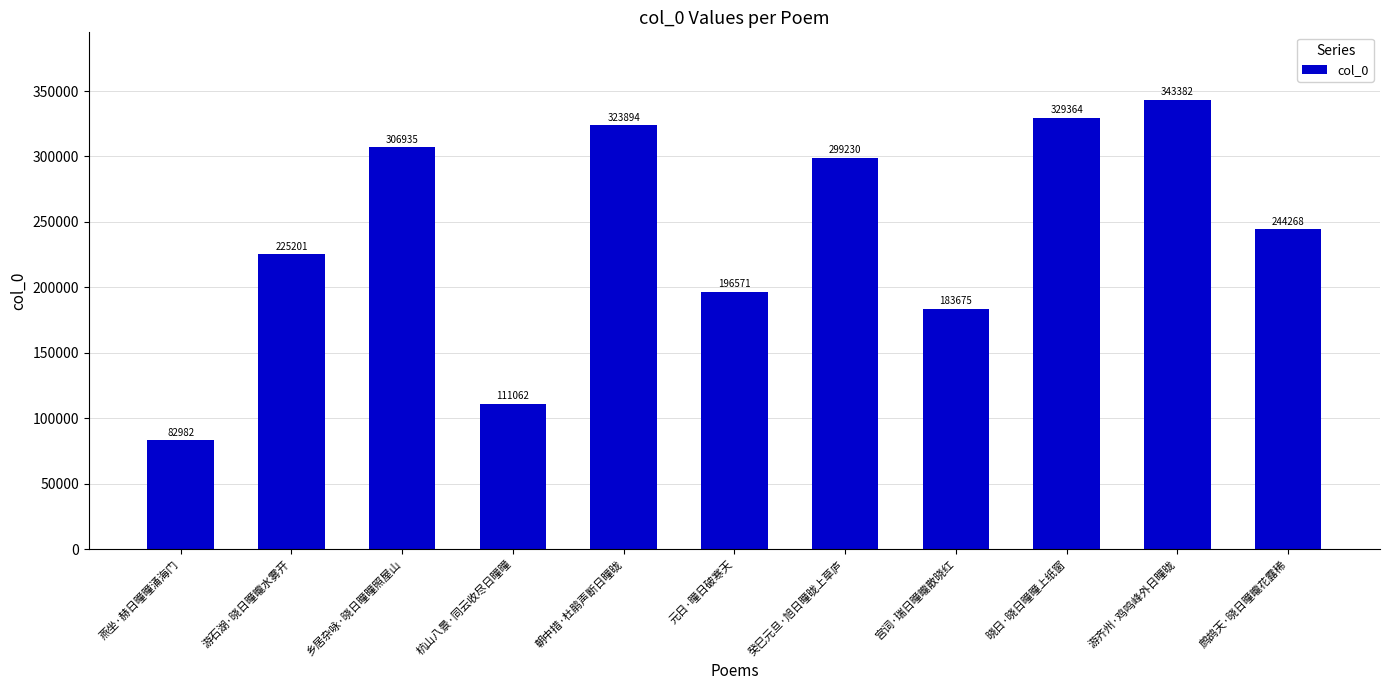

Reading left to right, list all the values displayed in this chart.

燕坐·赫日曈曈涌海门=82982	游石湖·晓日曈曨水雾开=225201	乡居杂咏·晓日曈曈照屋山=306935	杭山八景·同云收尽日曈曈=111062	朝中措·杜鹃声断日曈昽=323894	元日·曈日破寒天=196571	癸巳元旦·旭日曈昽上草庐=299230	宫词·瑞日曈曨散晓红=183675	晓日·晓日曈曈上纸窗=329364	游齐州·鸡鸣峰外日曈昽=343382	鹧鸪天·晓日曈曨花露稀=244268